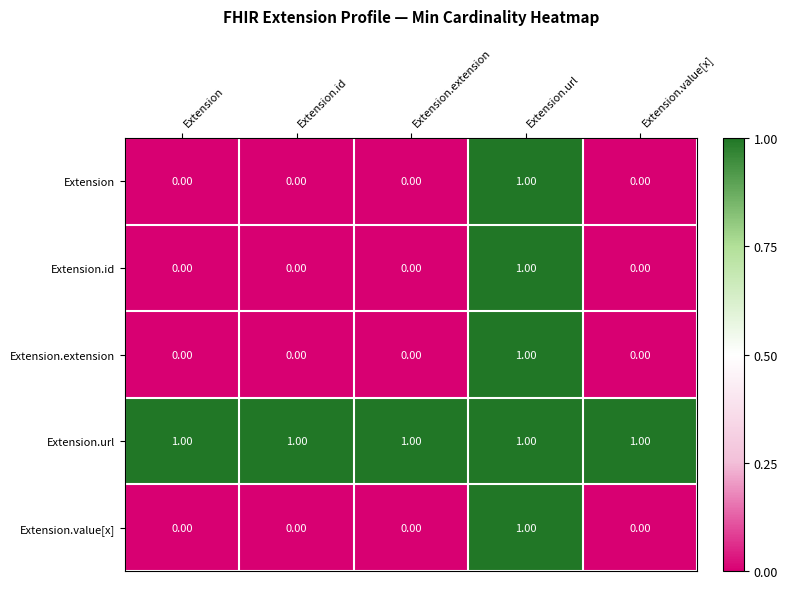

At which label does Extension.value[x] reach its peak?

Extension.url